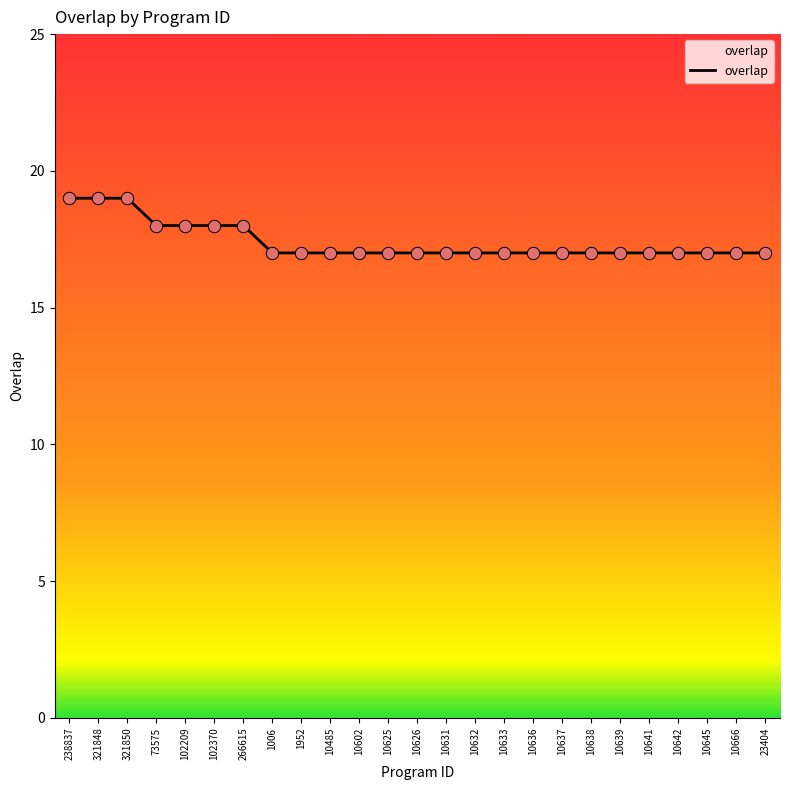

Approximately how many times larger is the value at 10626 compared to 1006?

1.0